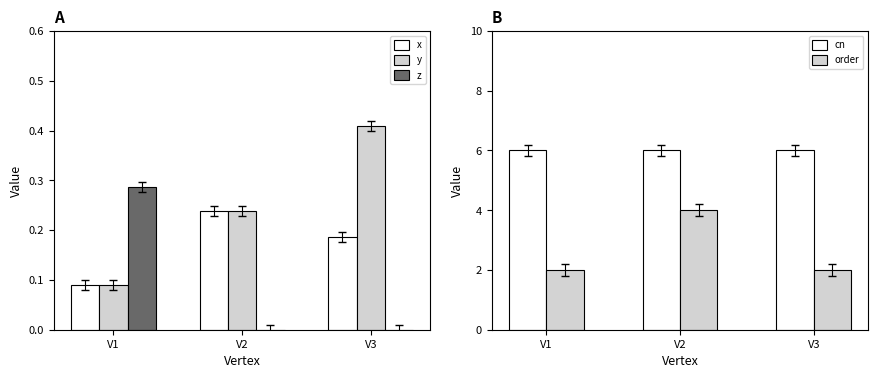

Reading left to right, extract all data points from this chart.

x: 0.1	0.2	0.2
y: 0.1	0.2	0.4
z: 0.3	0.0	0.0
cn: 6.0	6.0	6.0
order: 2.0	4.0	2.0